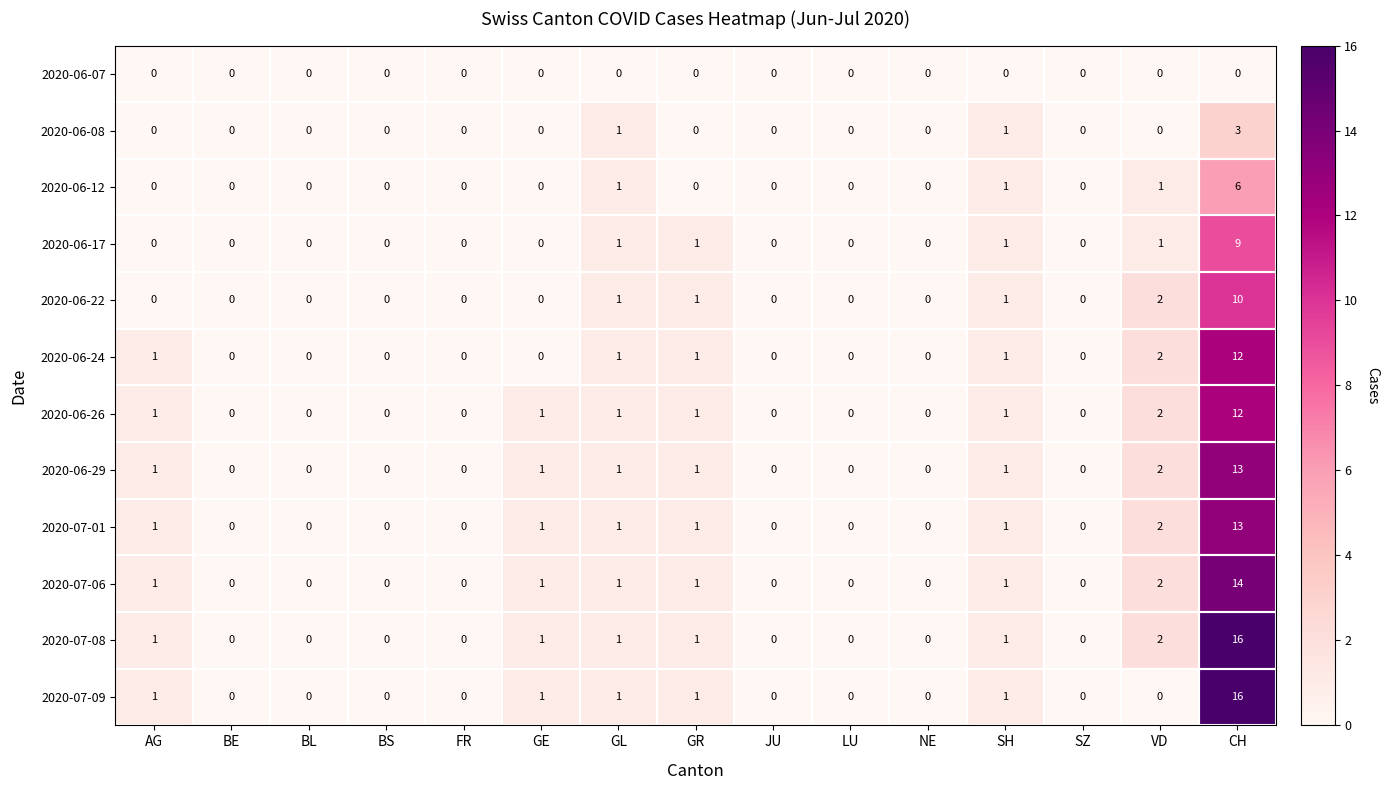

What is the total value across all series at GL?

11